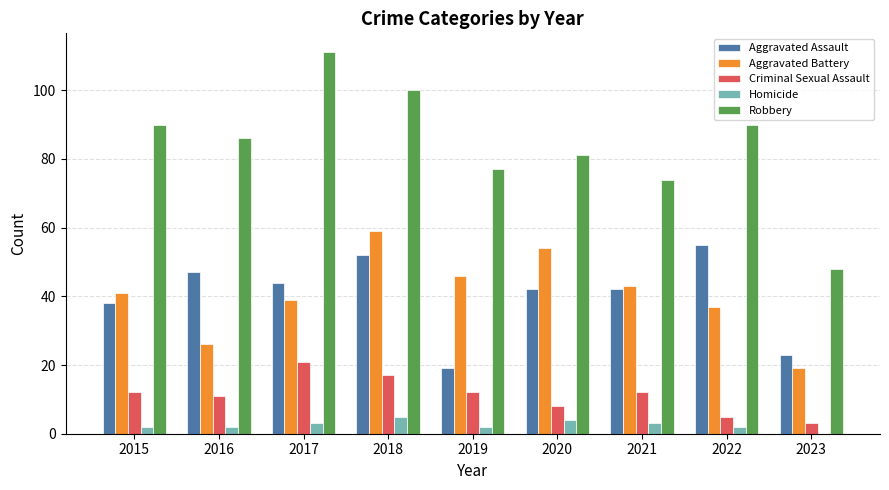

True or false: Criminal Sexual Assault has a value of 12 at 2019.

True